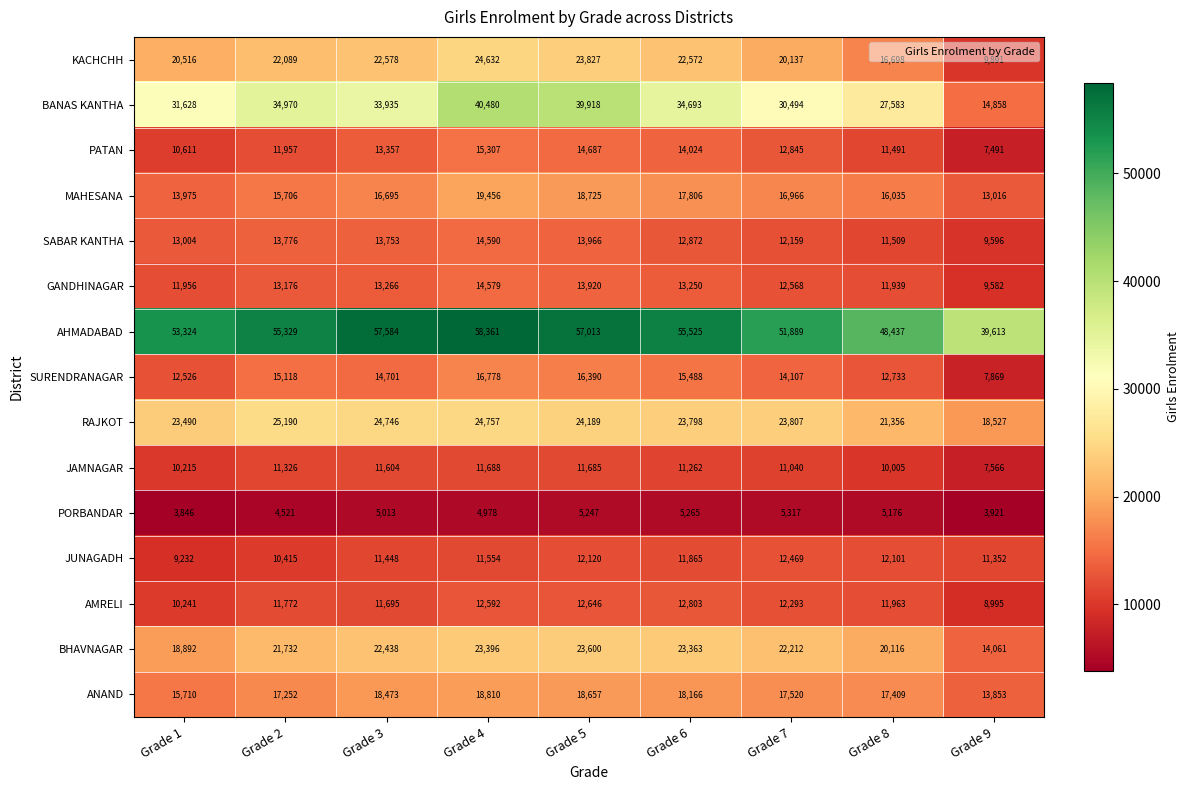

Which category has the highest value in the AHMADABAD series?

Grade 4